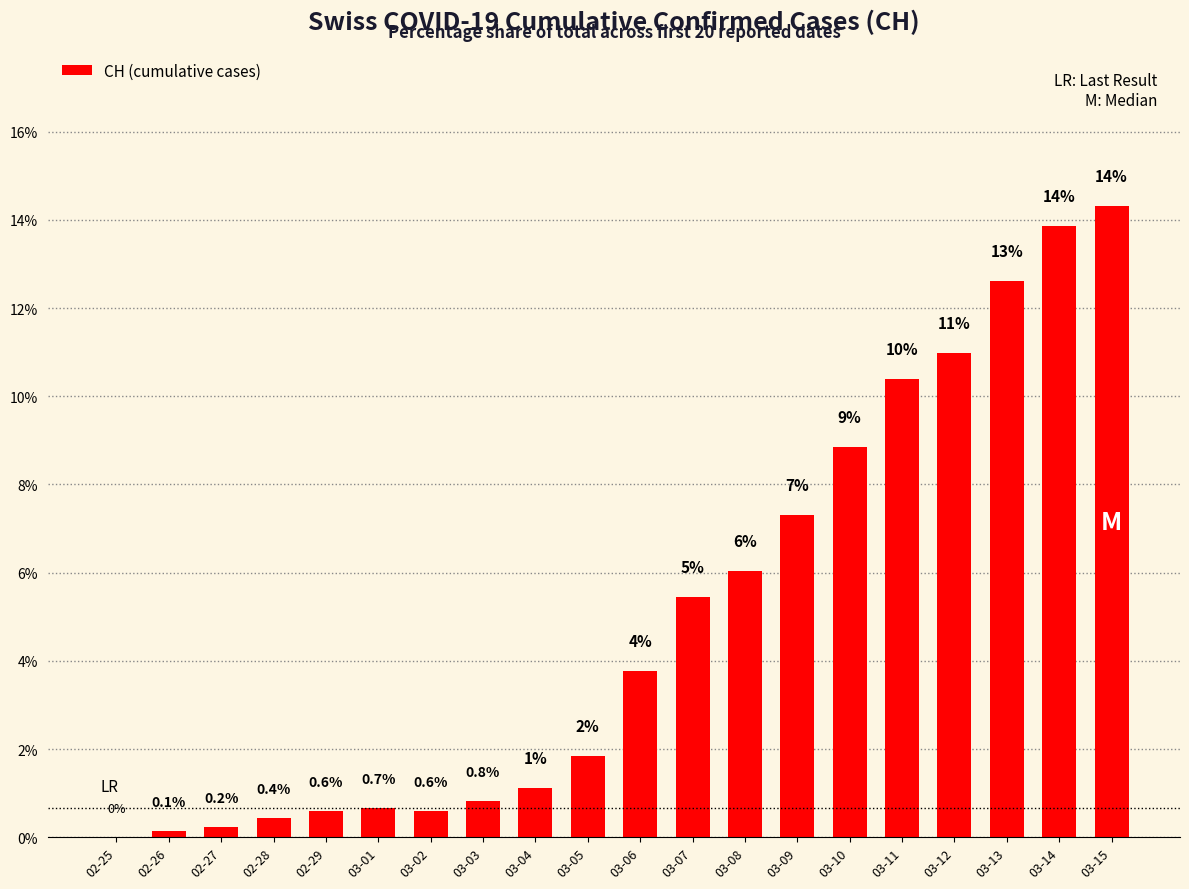

Does the chart contain stacked bars?

No